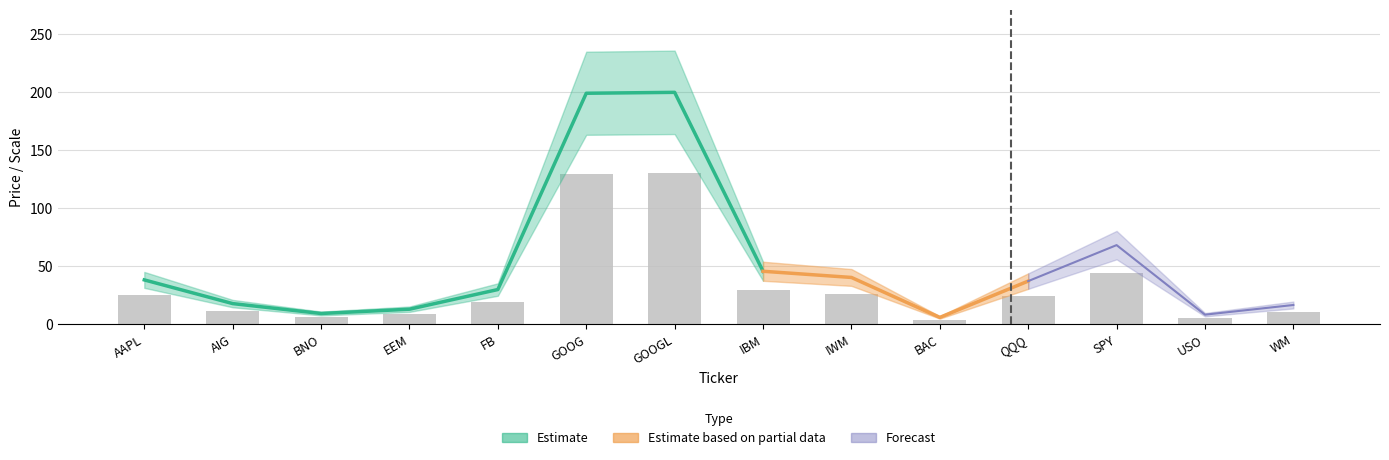

Where does the data first go above 24?

AAPL